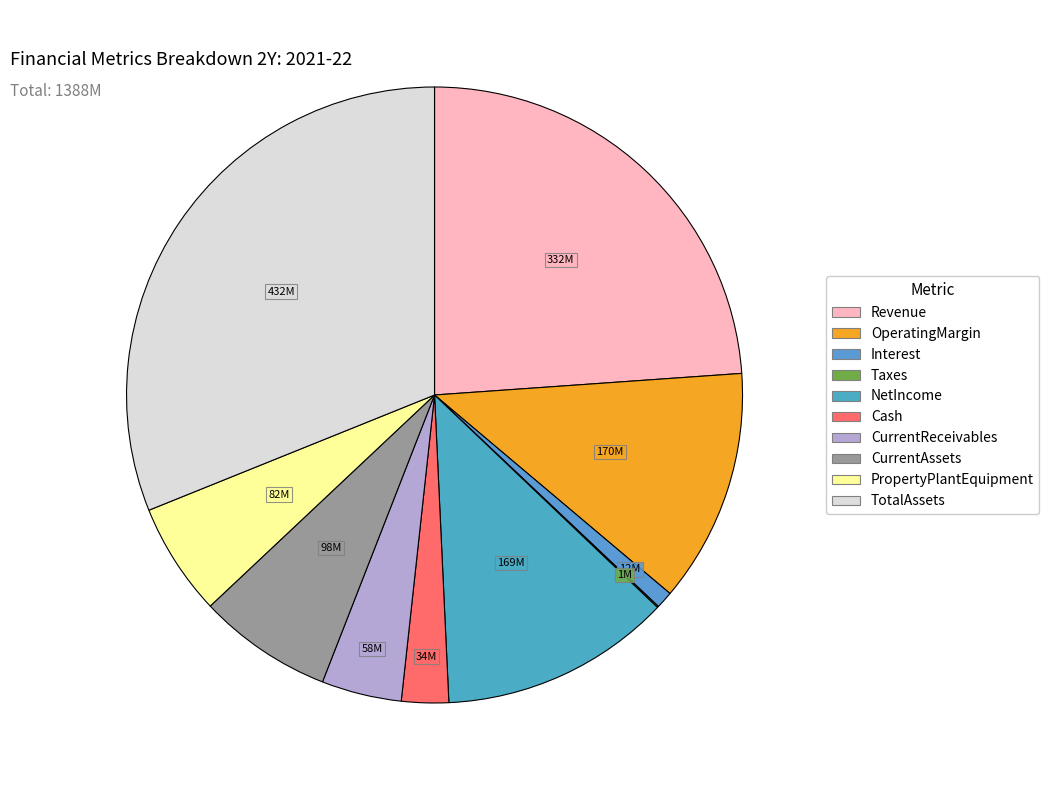

How many slices are in this pie chart?

10